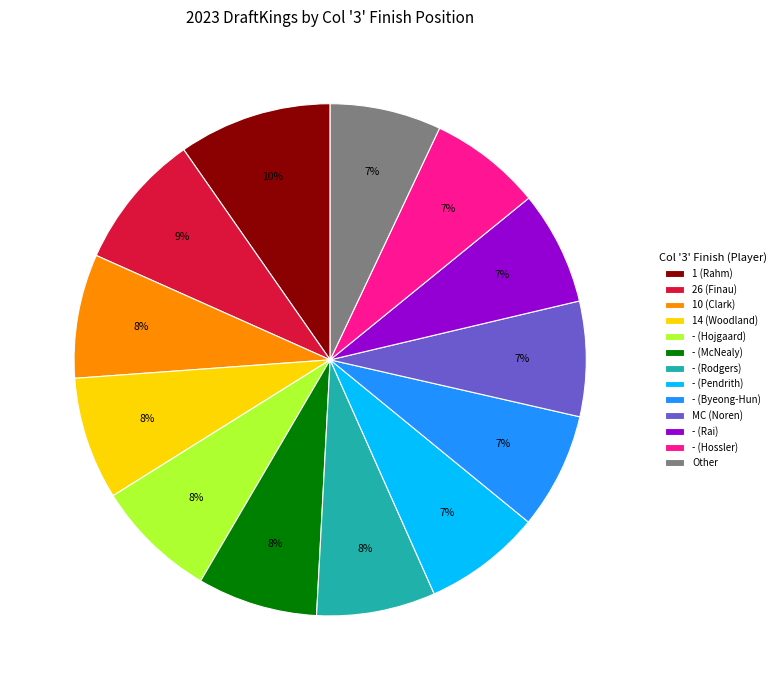

How many segments does this pie chart have?

13